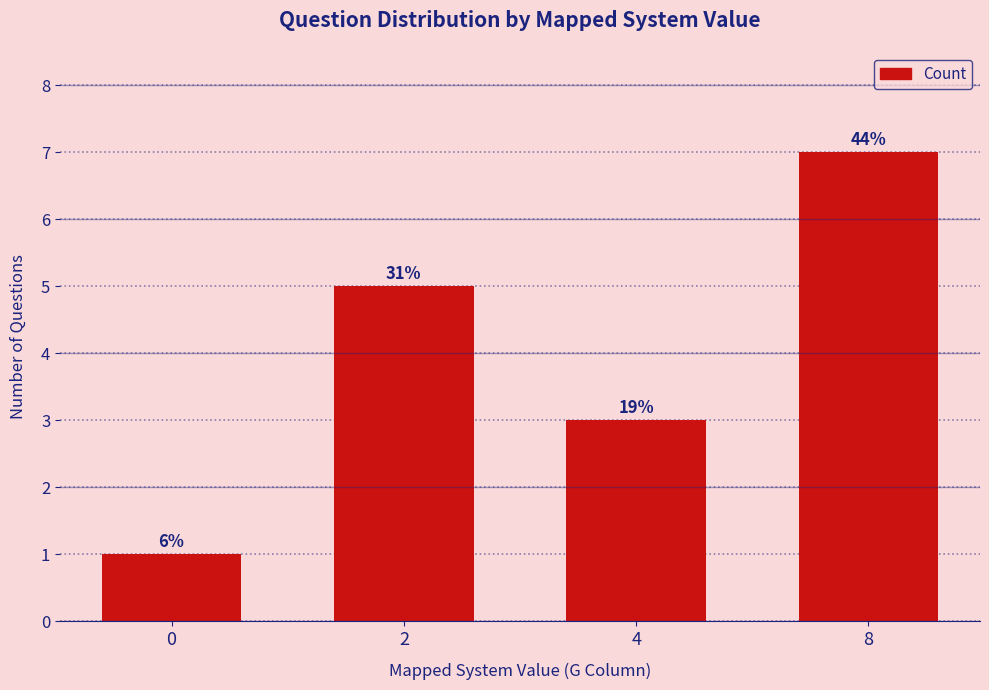

What is the difference between the values at 2 and 4?

2